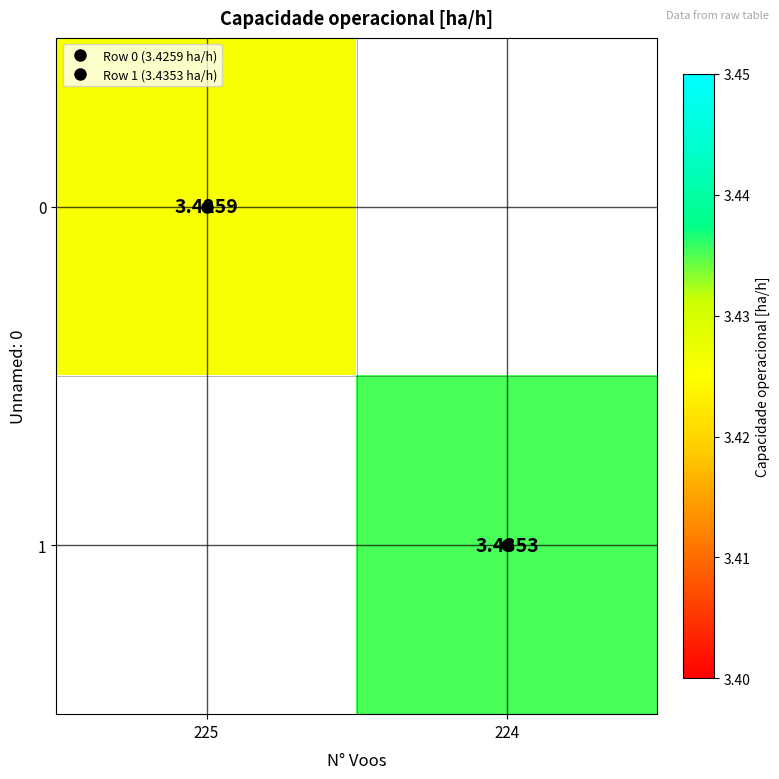

How many data points in 1 are above 3?

1